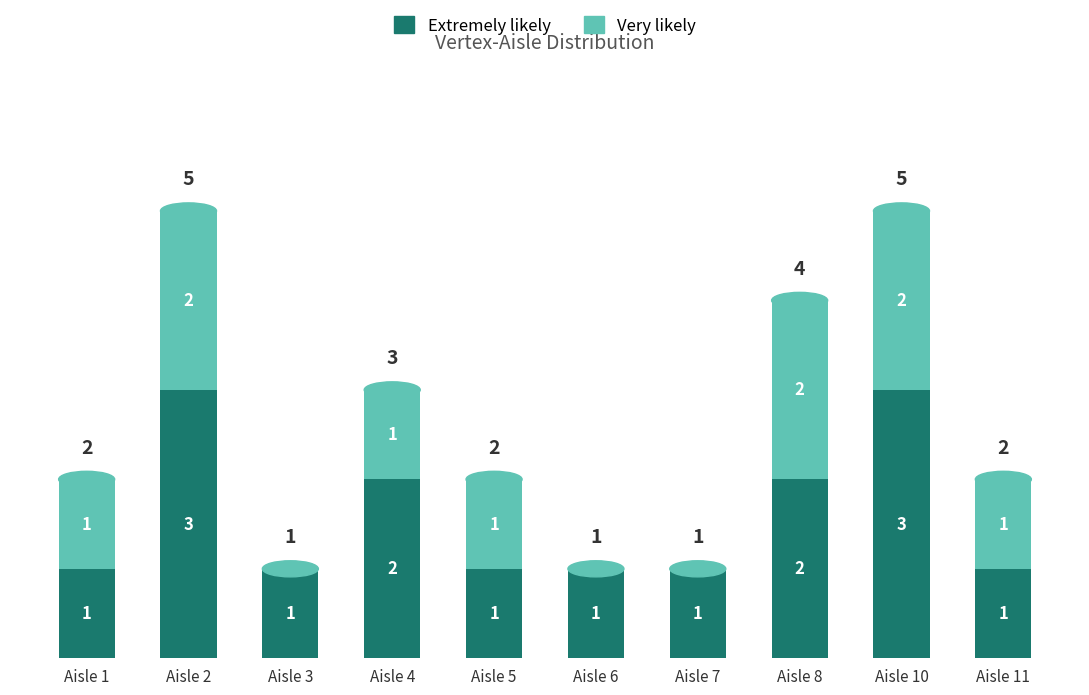

What is the highest value of the Extremely likely series?

3